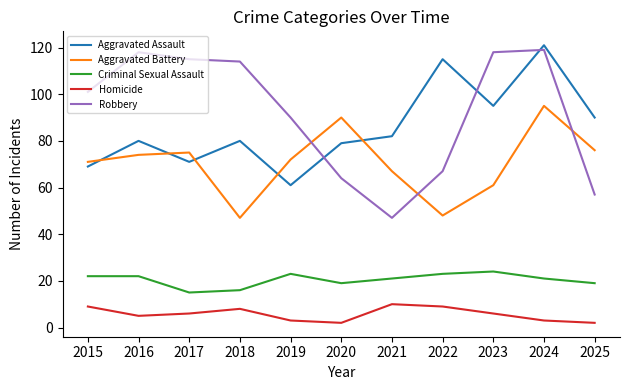

At 2025, list the series in order from smallest to largest.

Homicide, Criminal Sexual Assault, Robbery, Aggravated Battery, Aggravated Assault